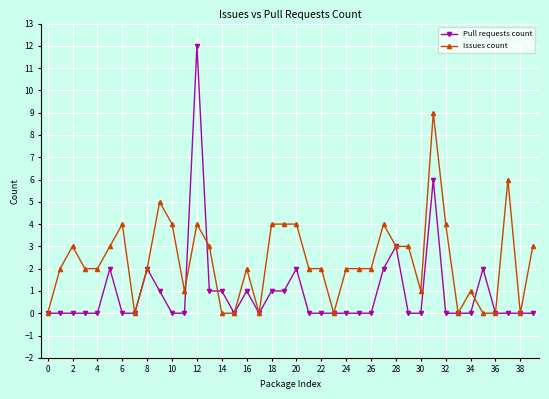

List the series in order of their peak value, highest first.

Pull requests count, Issues count